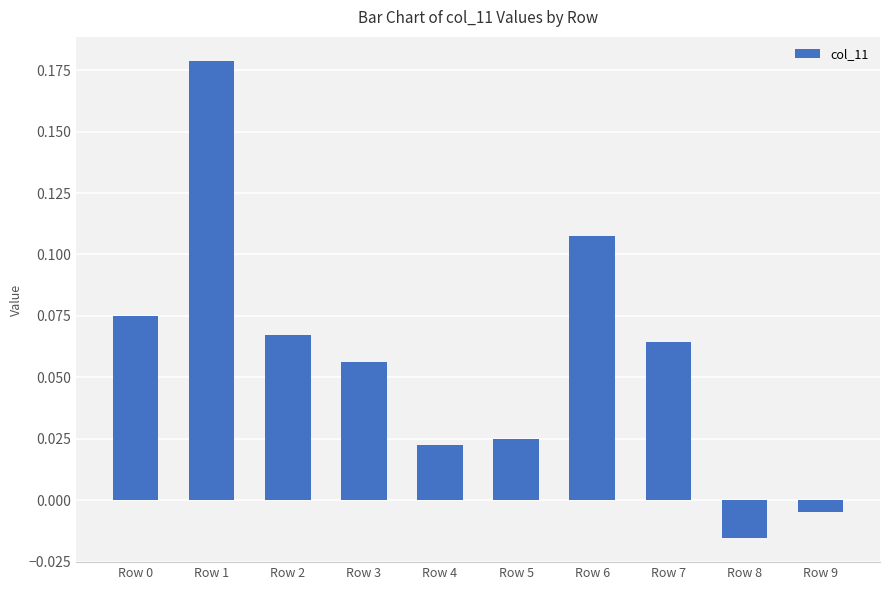

True or false: the data shows 0.0 at Row 2.

False